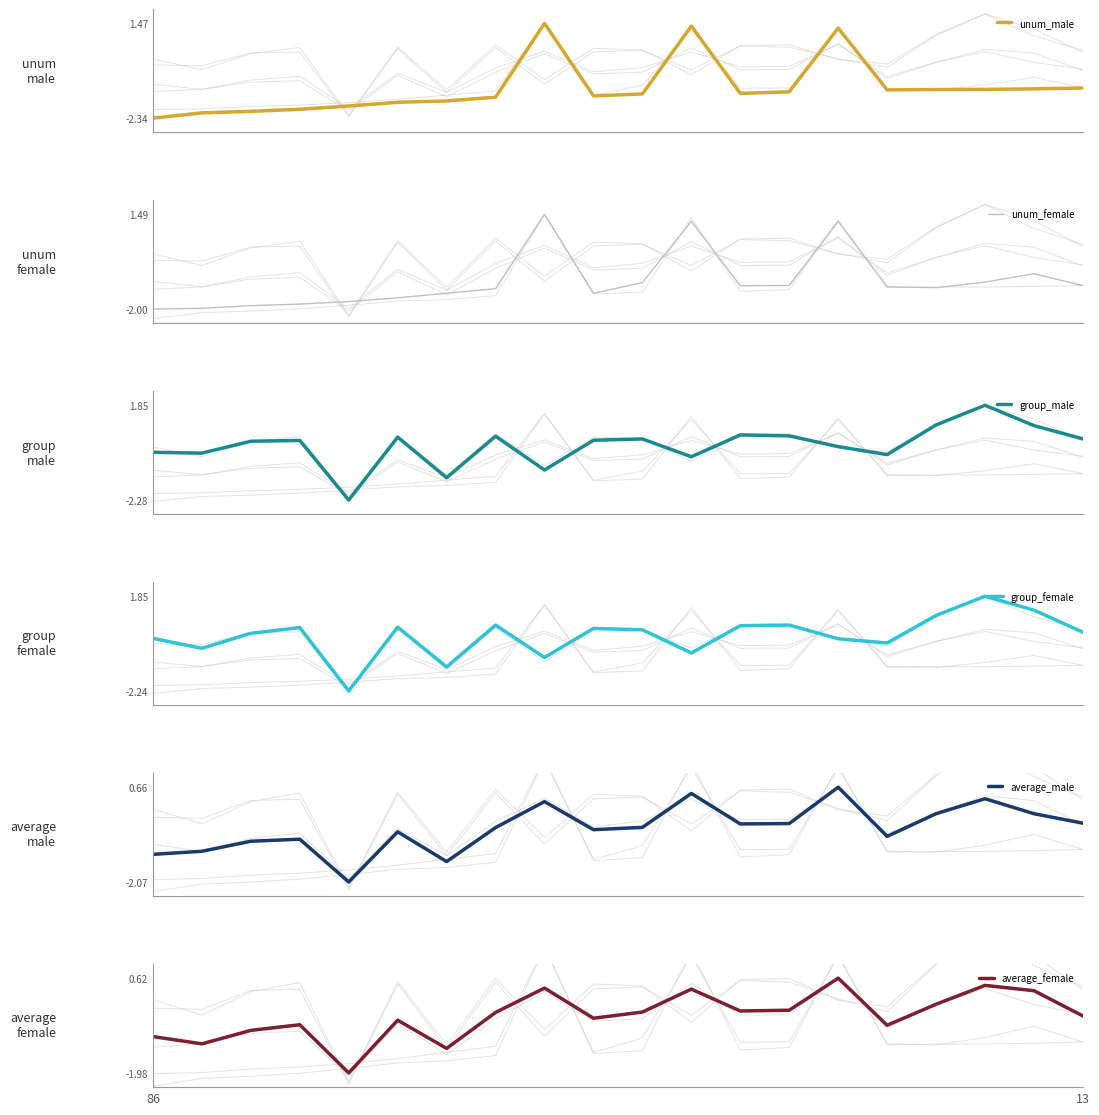

Where does the group_male series first go above 0?

2